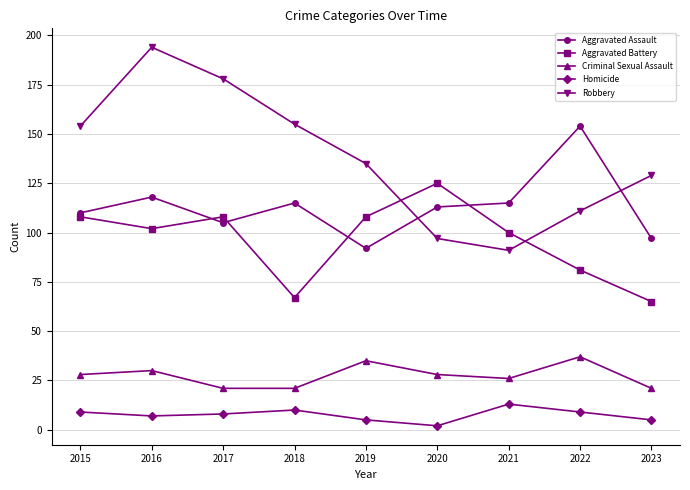

Is the value of Homicide at 2023 greater than the value of Criminal Sexual Assault at 2018?

No